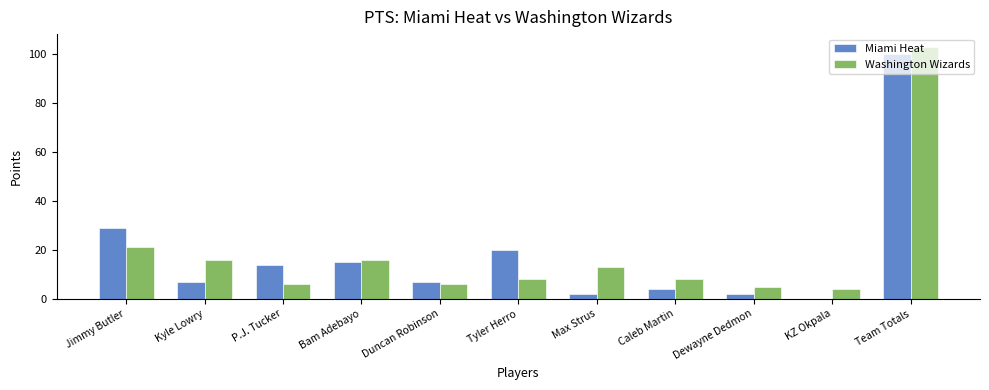

At which category is the sum across all series the highest?

Team Totals